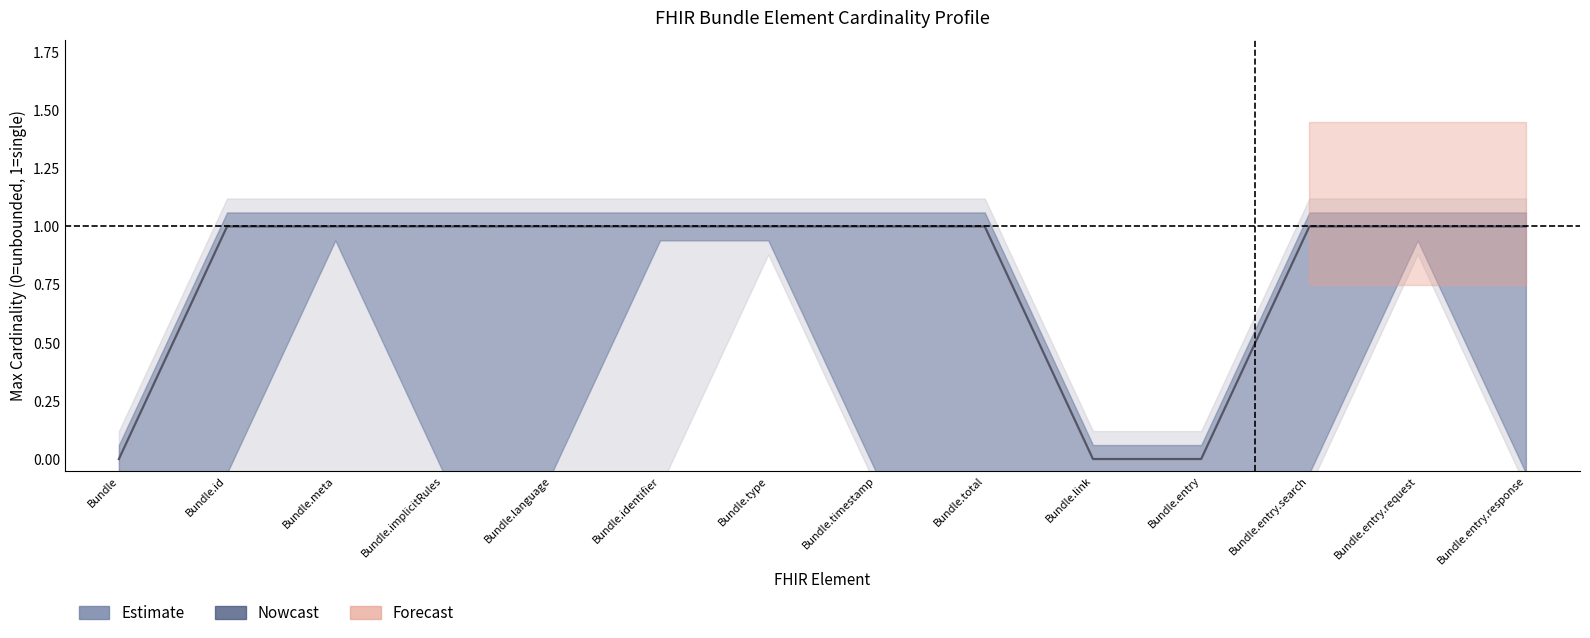

What is the difference between the maximum and minimum values in the Estimate_high series?

1